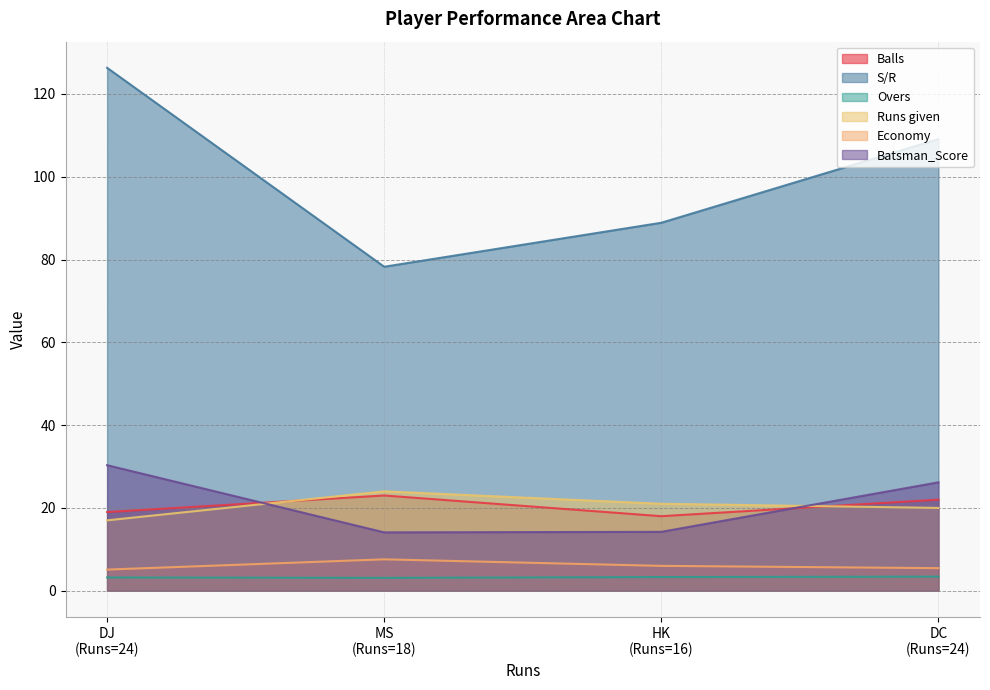

At how many categories does at least one series exceed 19?

4